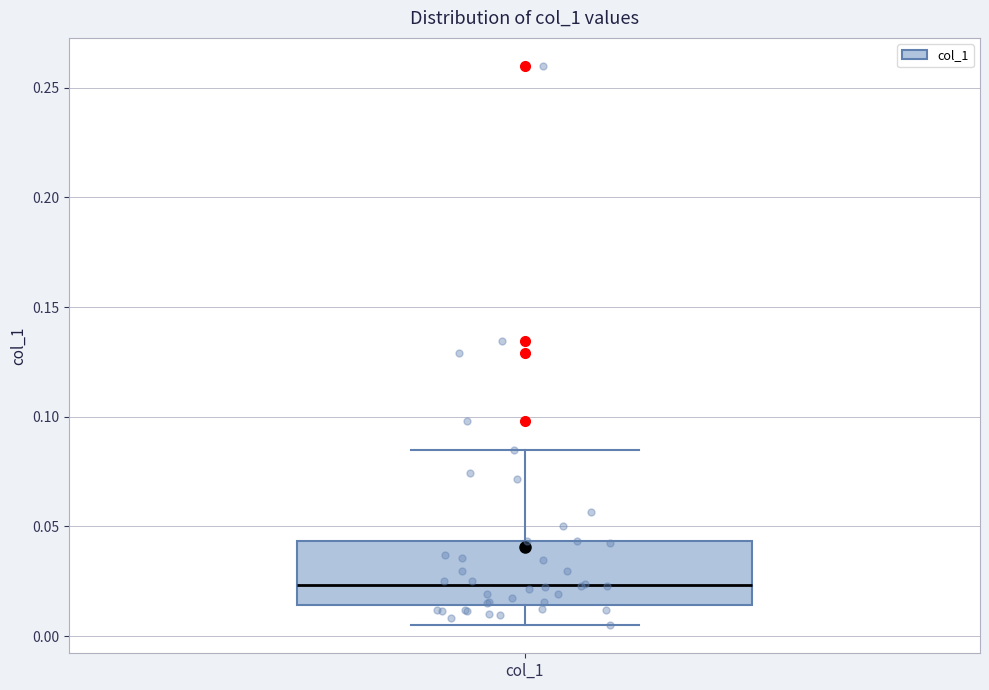

Where is the upper edge of the box for col_1 on the y-axis? The values are not printed on the chart, so give them approximately, as read against the axis.

0.045